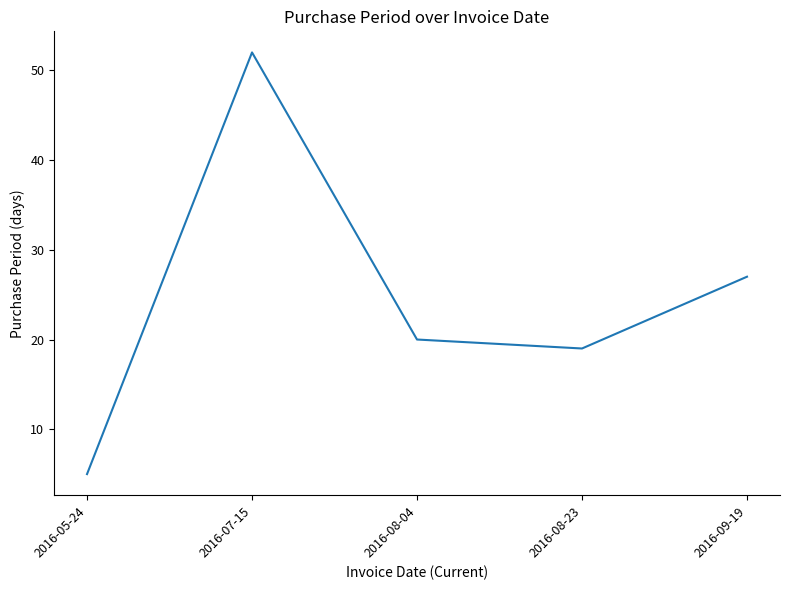

Read the value at 2016-08-23.

19